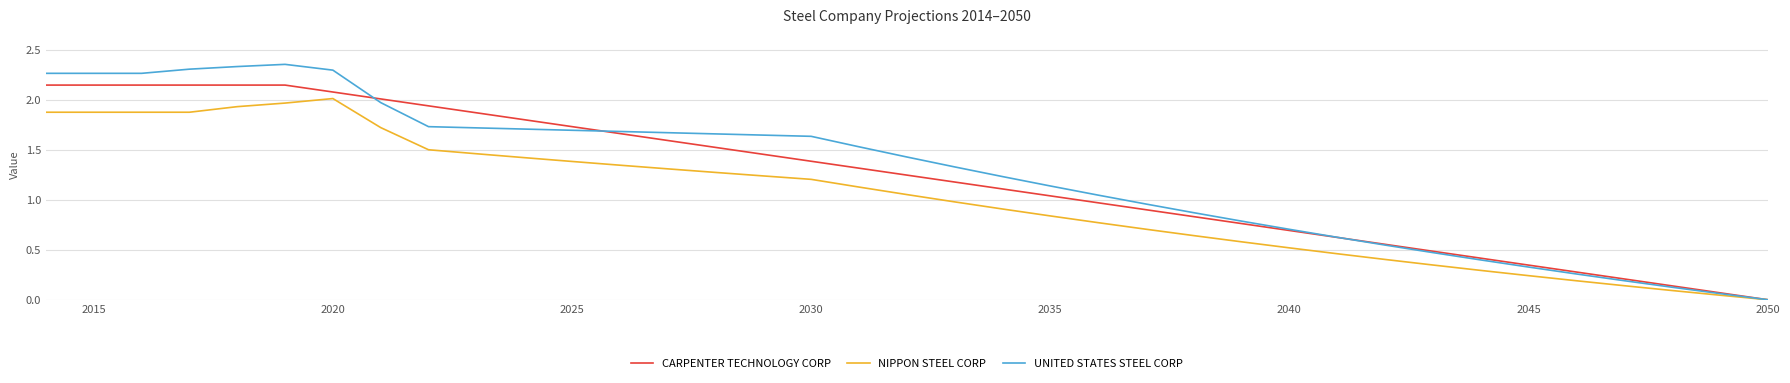

List the series in order of their peak value, highest first.

UNITED STATES STEEL CORP, CARPENTER TECHNOLOGY CORP, NIPPON STEEL CORP